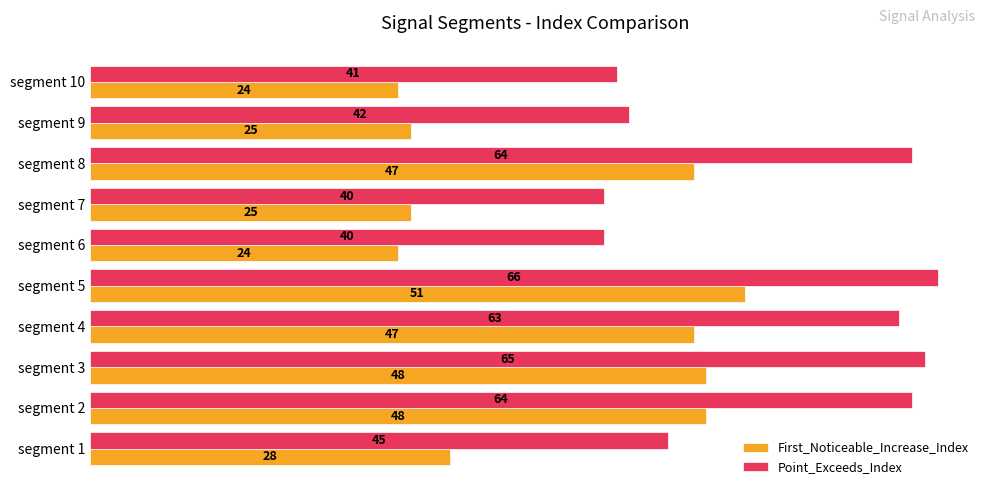

Is it true that First_Noticeable_Increase_Index equals 51 at segment 5?

True